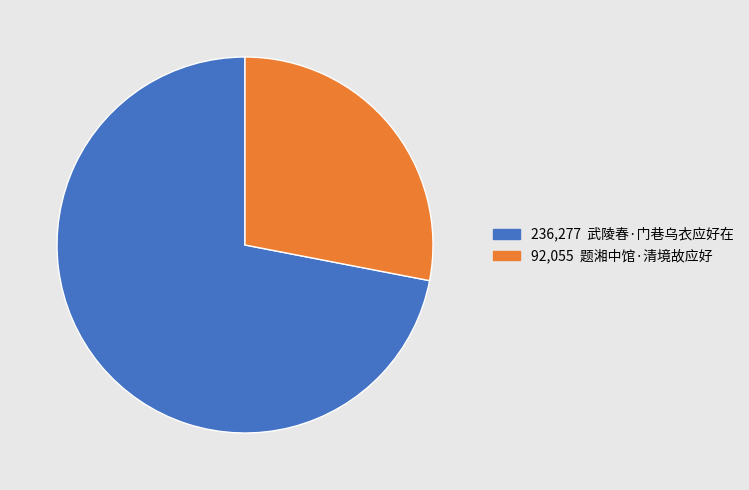

Rank the categories by value from lowest to highest.

题湘中馆·清境故应好, 武陵春·门巷乌衣应好在